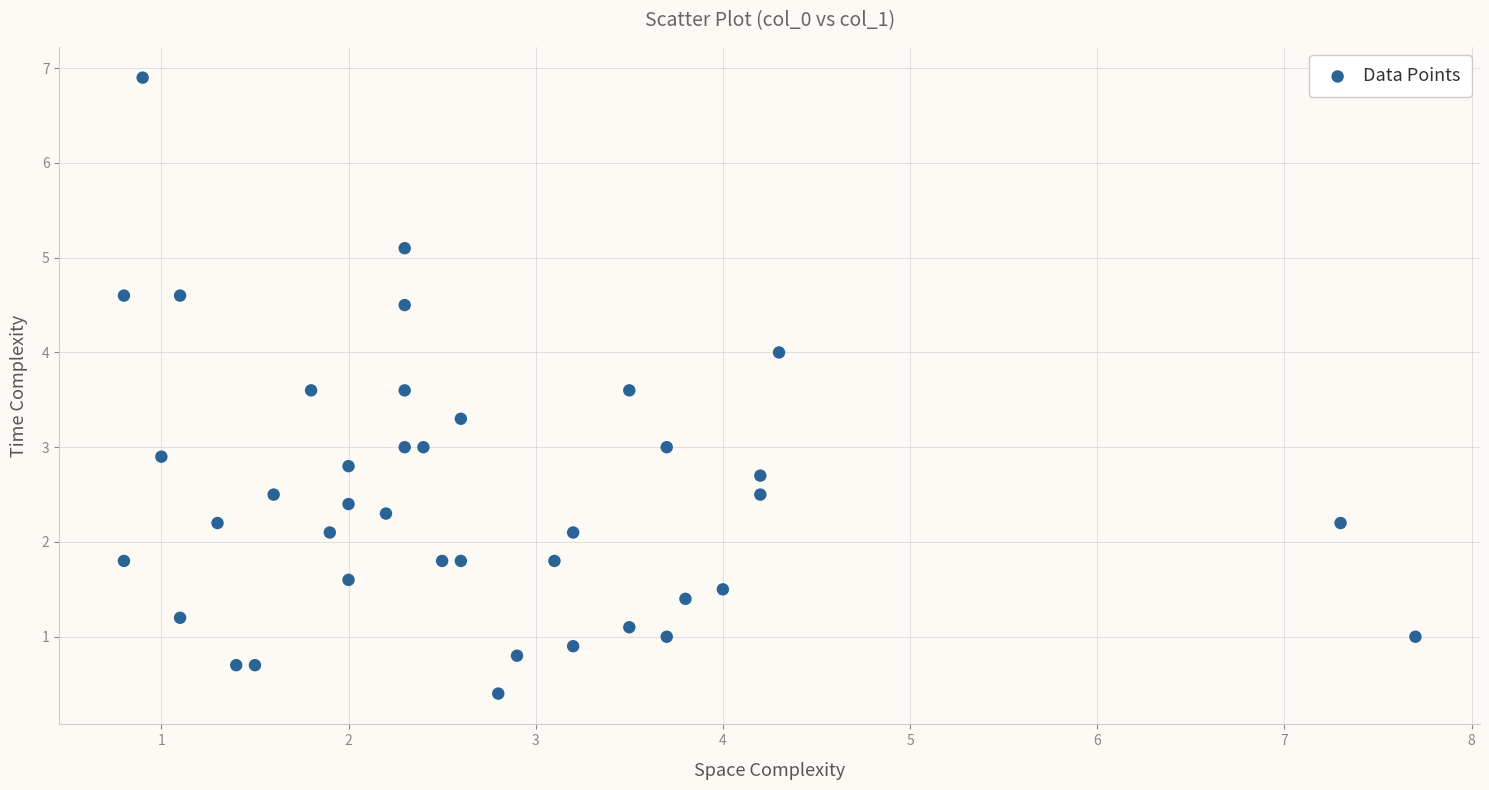

What is the range of Y values (max minus min)?

6.5